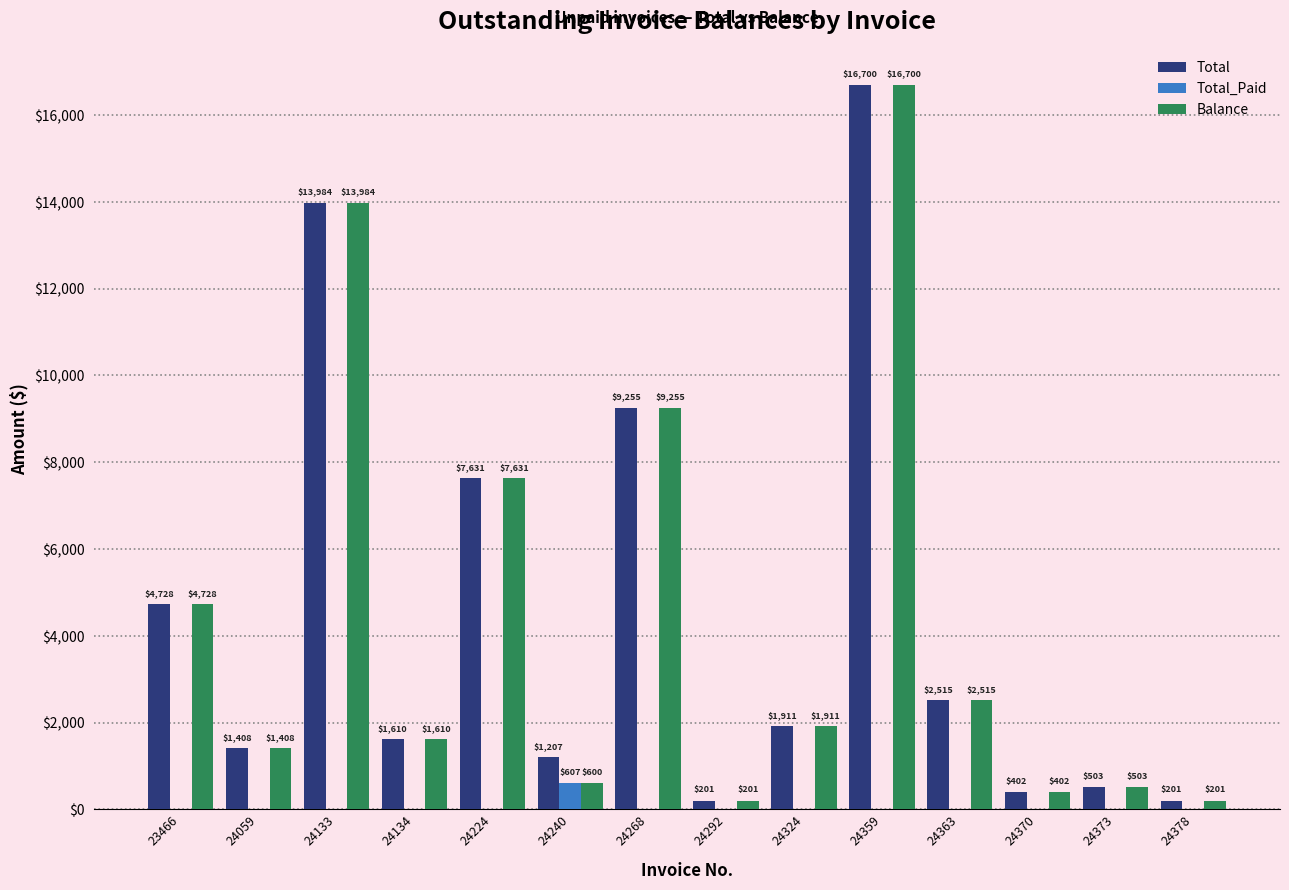

Where does the Balance series first go above 1911?

23466